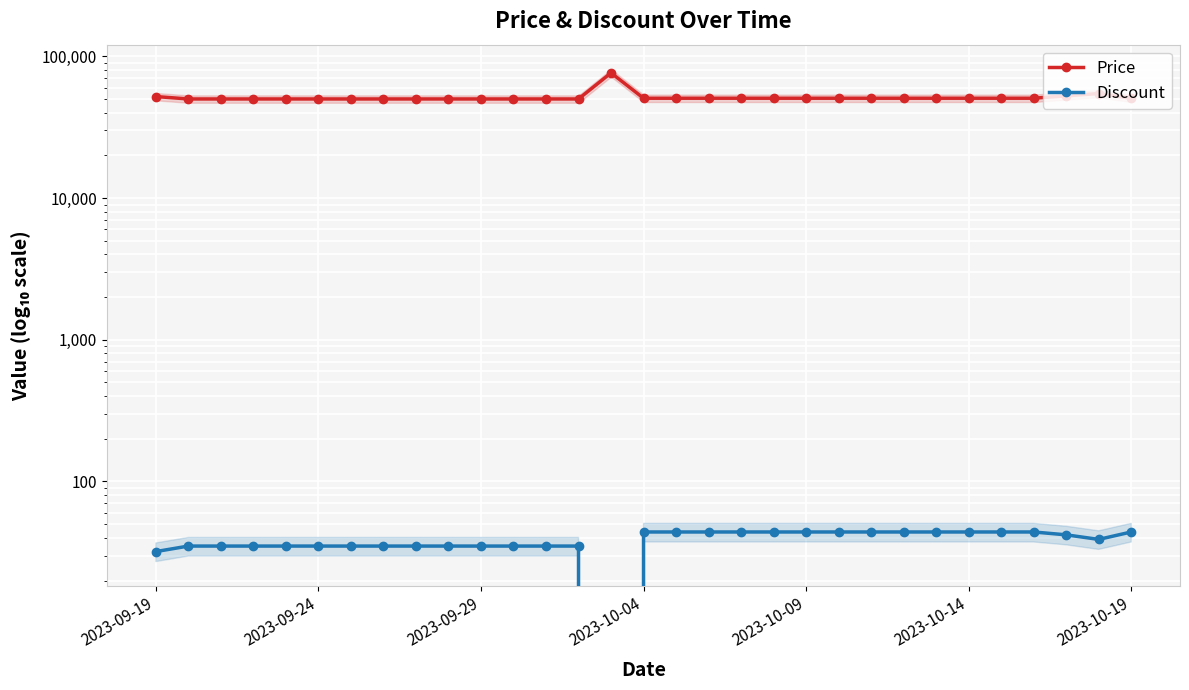

Is it true that Discount equals 18 at 29?

False